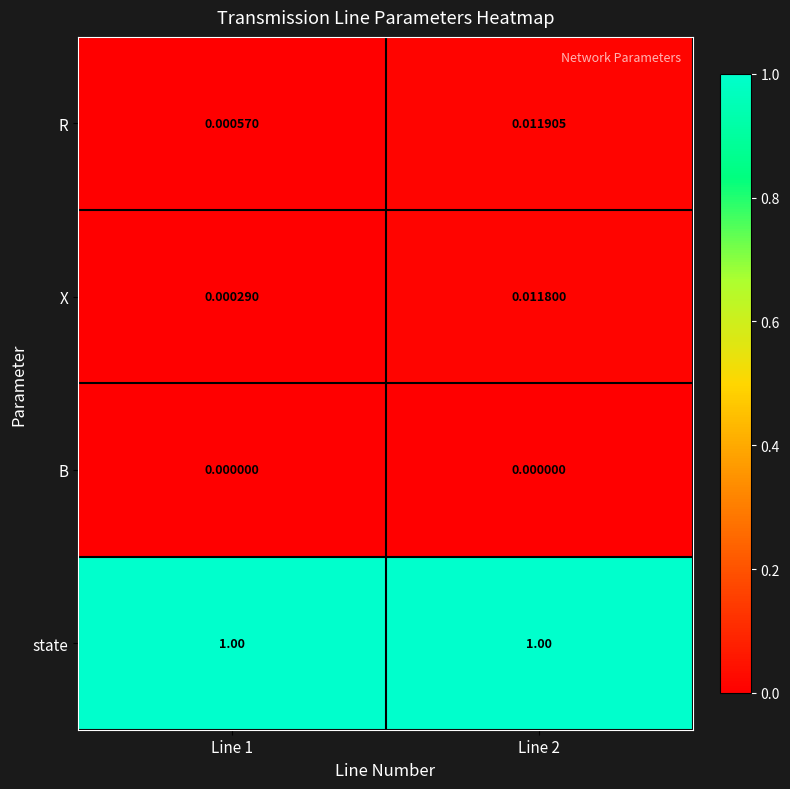

Rank the series by their maximum value, from lowest to highest.

B, X, R, state